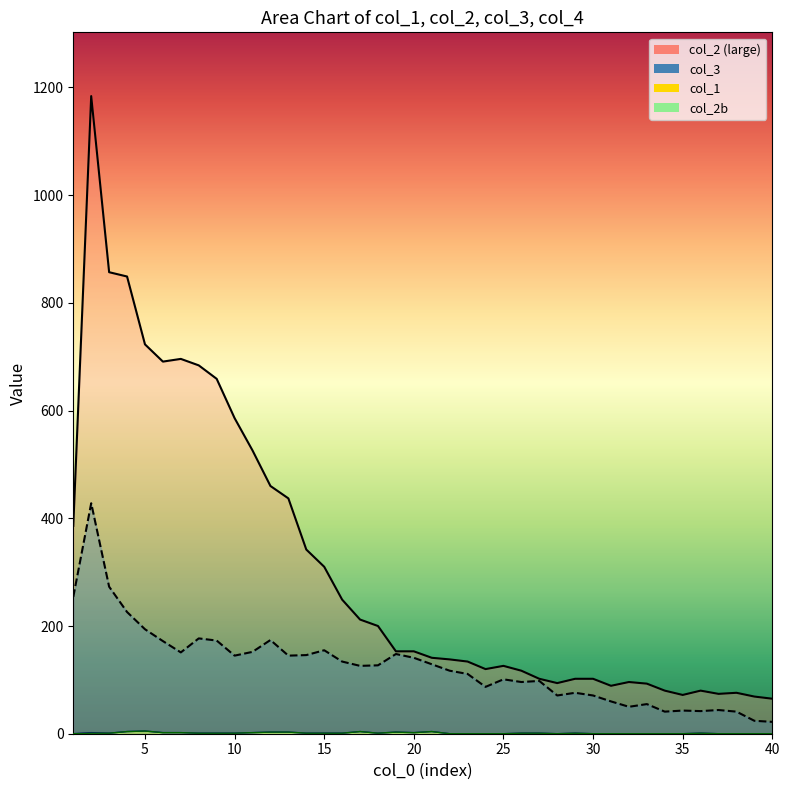

Is it true that col_2 equals -2 at 22?

False